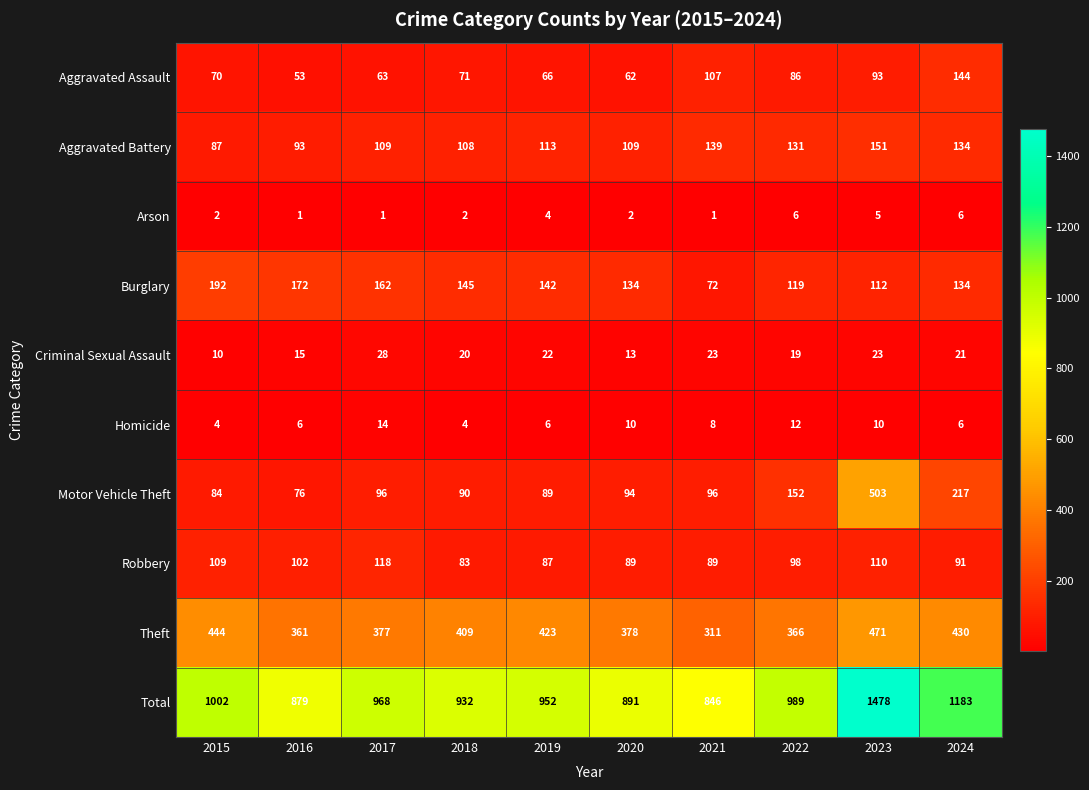

What is the approximate value of Theft at 2016?

361